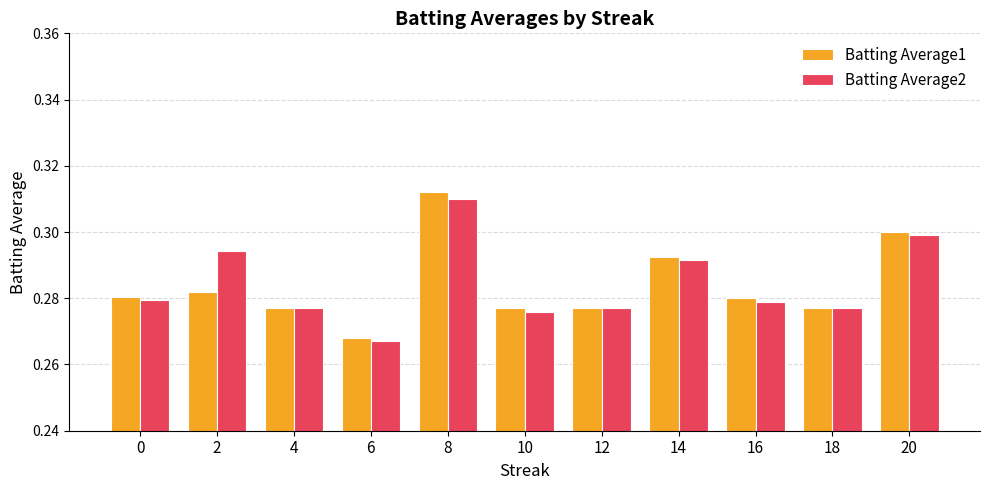

Where is Batting Average1 nearest to the value 0?

6